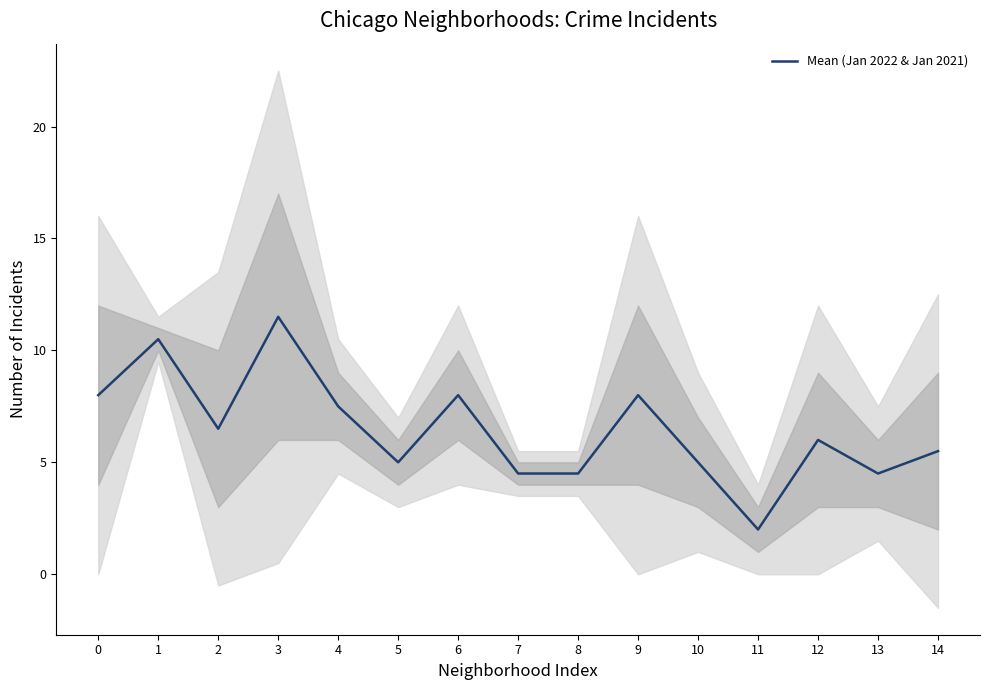

The value at 6 is 14.1. True or false?

False